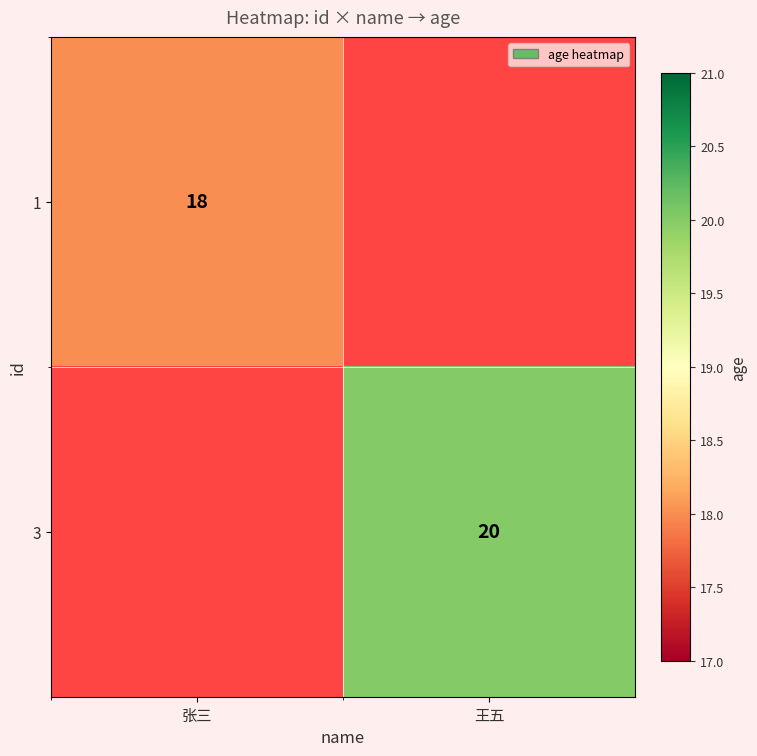

The value of 1 at 张三 is 32. True or false?

False